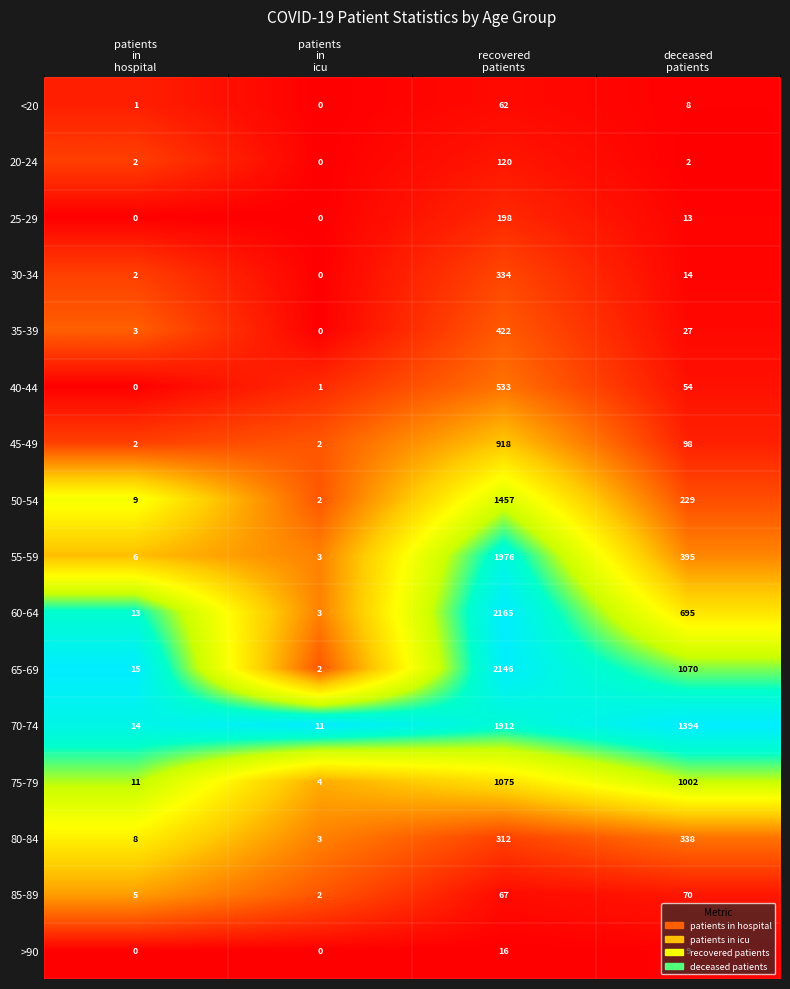

What is the average value of the 70-74 series?

833